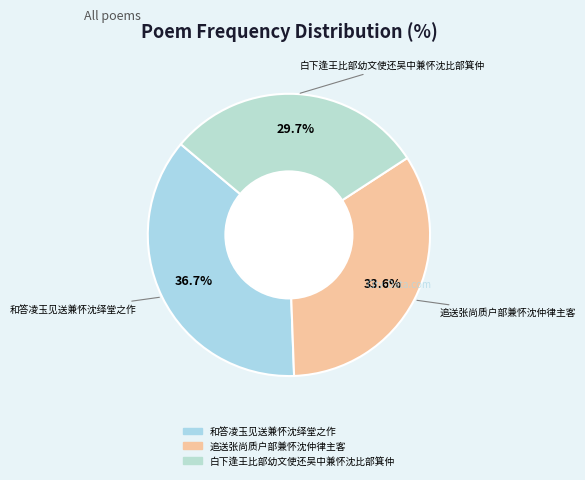

Which slice is the smallest?

白下逢王比部幼文使还吴中兼怀沈比部箕仲